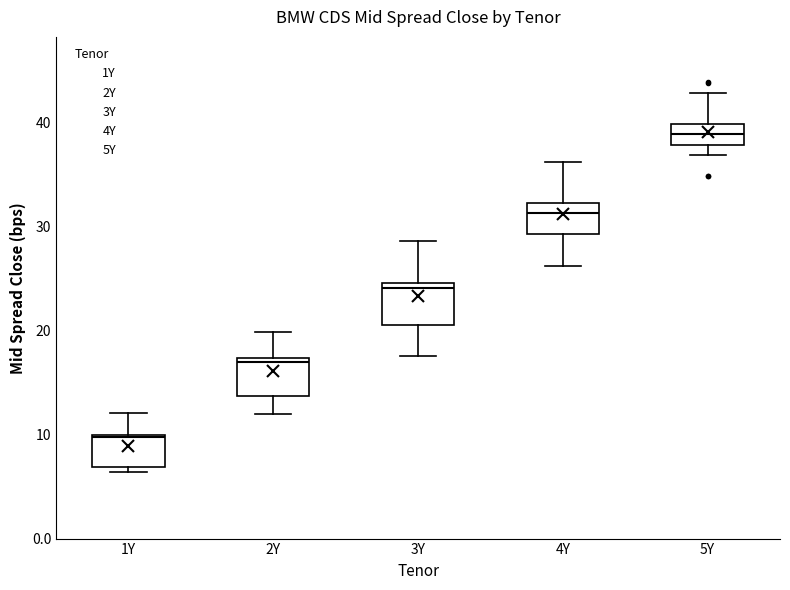

Which box has the lowest median line?

1Y